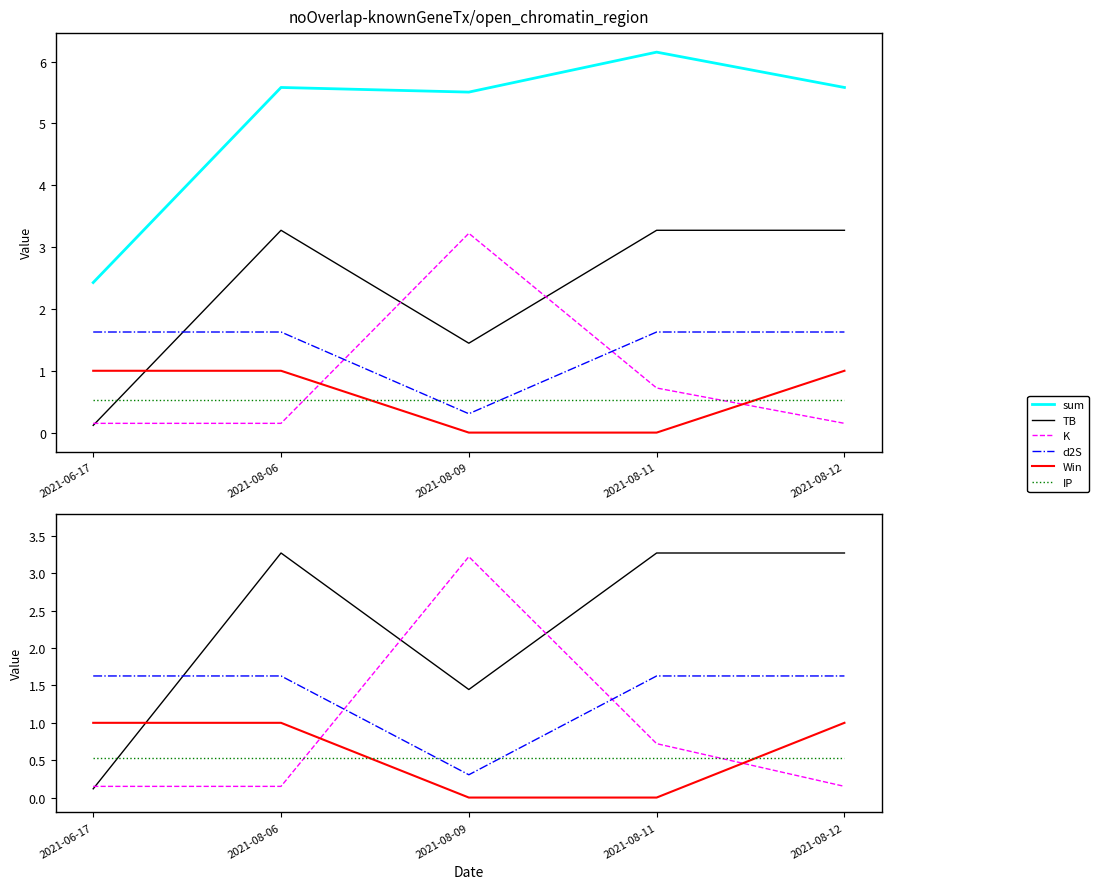

What is the difference between the maximum and minimum values in the d2S series?

1.3